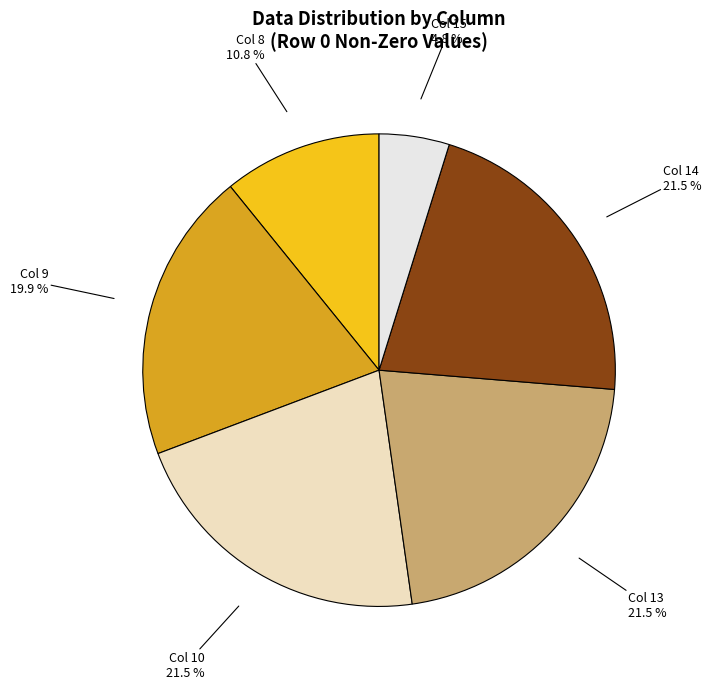

Between Col 14 and Col 8, which is larger?

Col 14